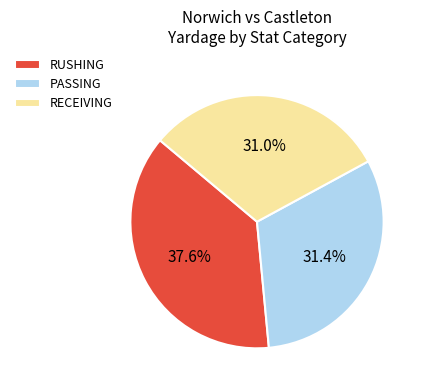

What is the largest slice in the pie chart?

RUSHING